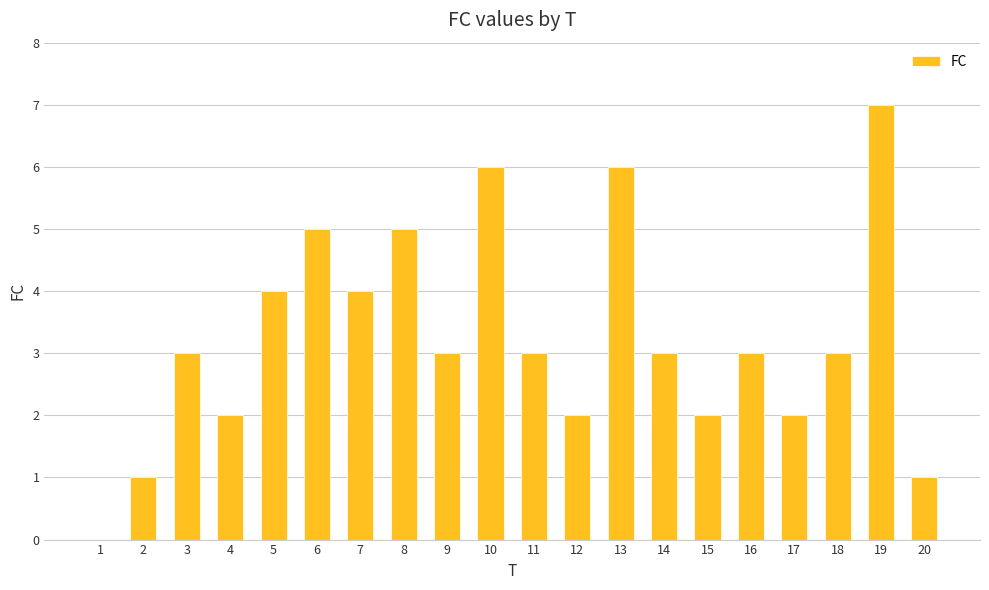

What is the change in value from 3 to 15?

-1